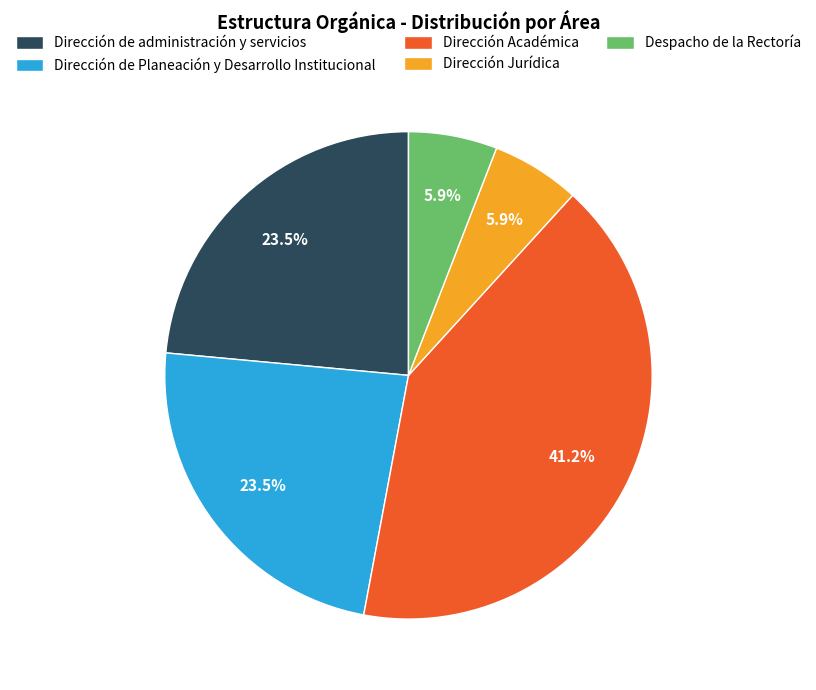

To the nearest percent, what is the average slice percentage?

20%